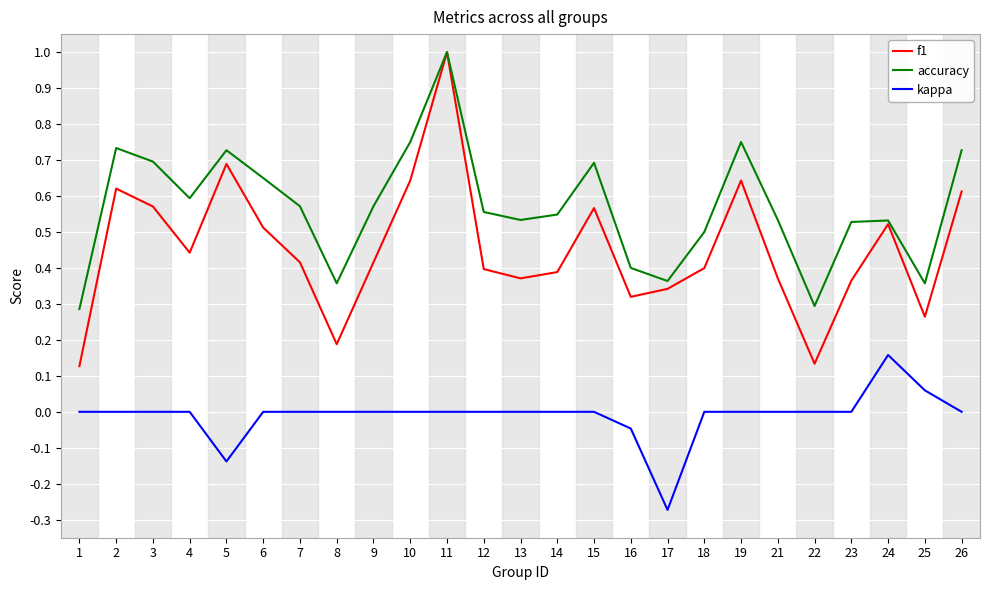

List the series in order of their overall mean, lowest first.

kappa, f1, accuracy